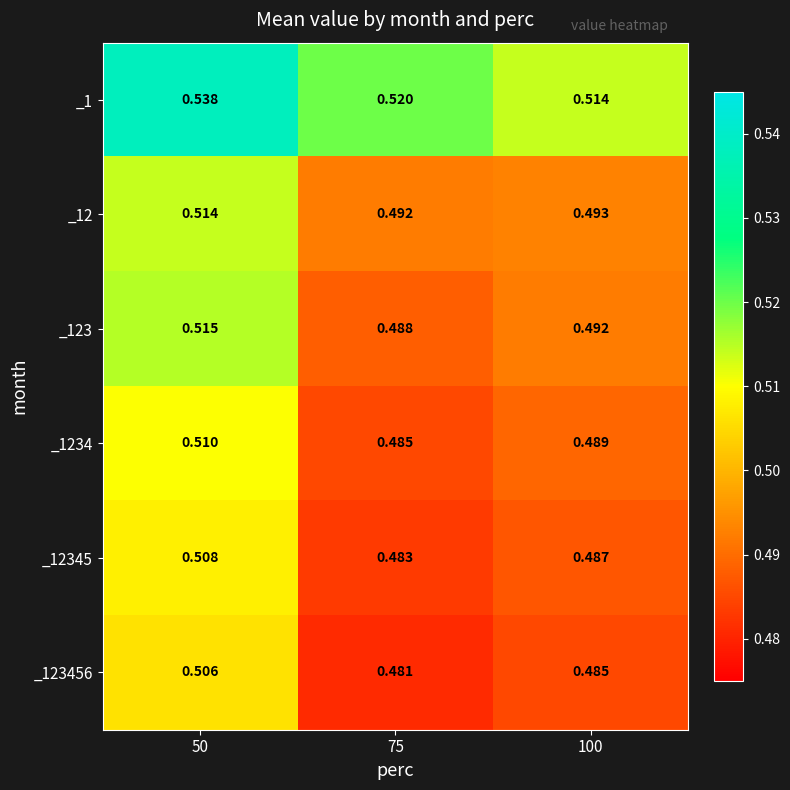

At how many categories does at least one series exceed 0?

3